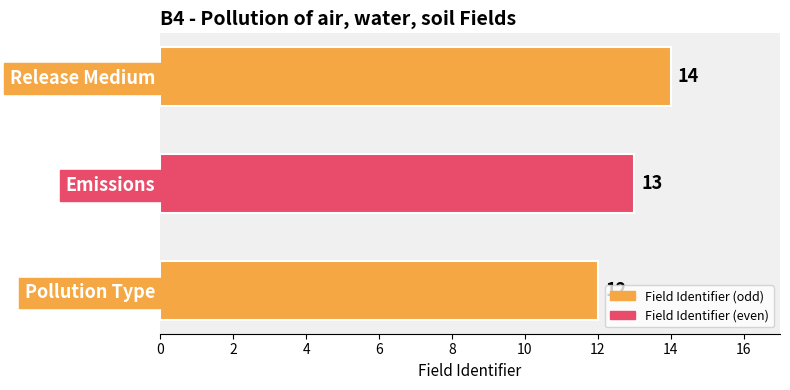

What is the sum of the values at Release Medium and Pollution Type?

26